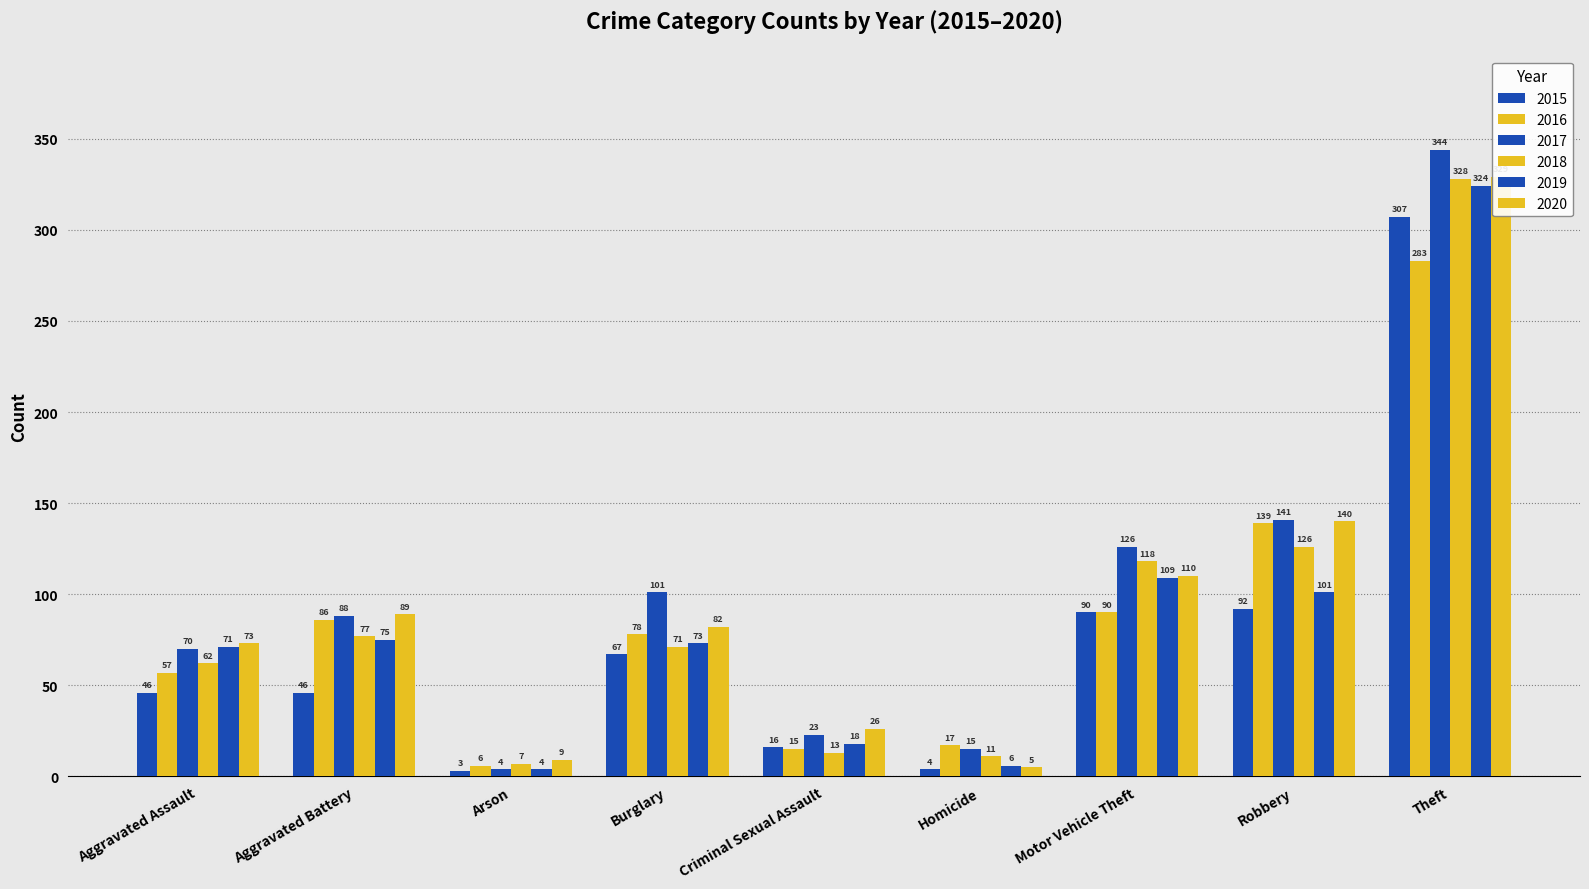

List the series in order of their peak value, lowest first.

2016, 2015, 2019, 2018, 2020, 2017